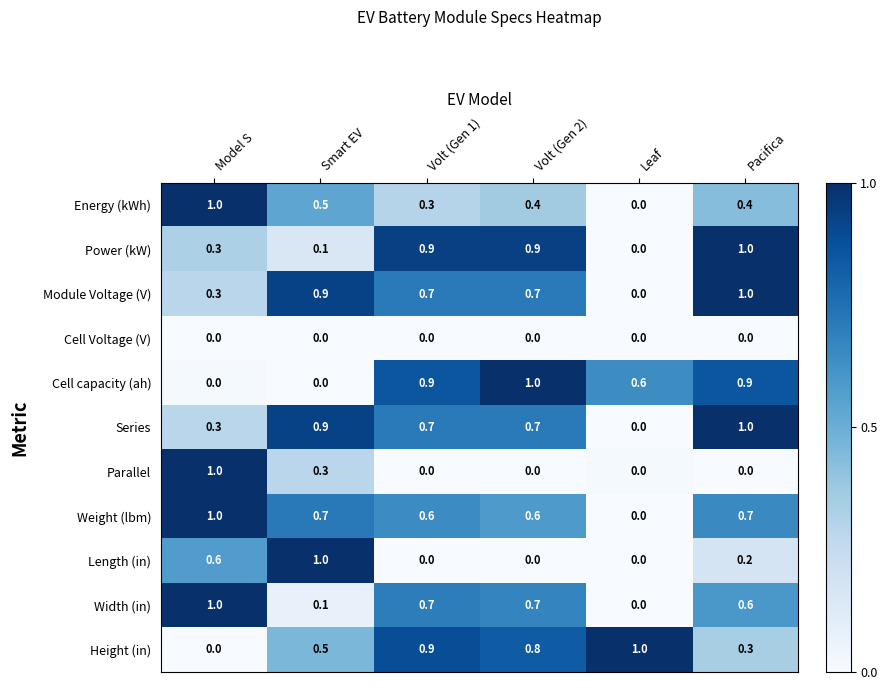

Between Volt (Gen 1) and Pacifica, which series saw the biggest shift?

Height (in)